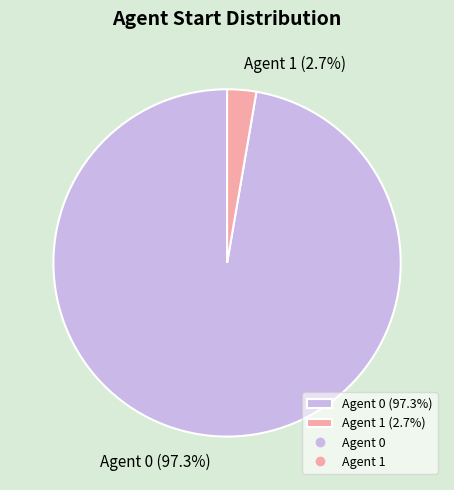

Combined, what portion of the pie is Agent 0 (97.3%) and Agent 1 (2.7%)?

100.0%